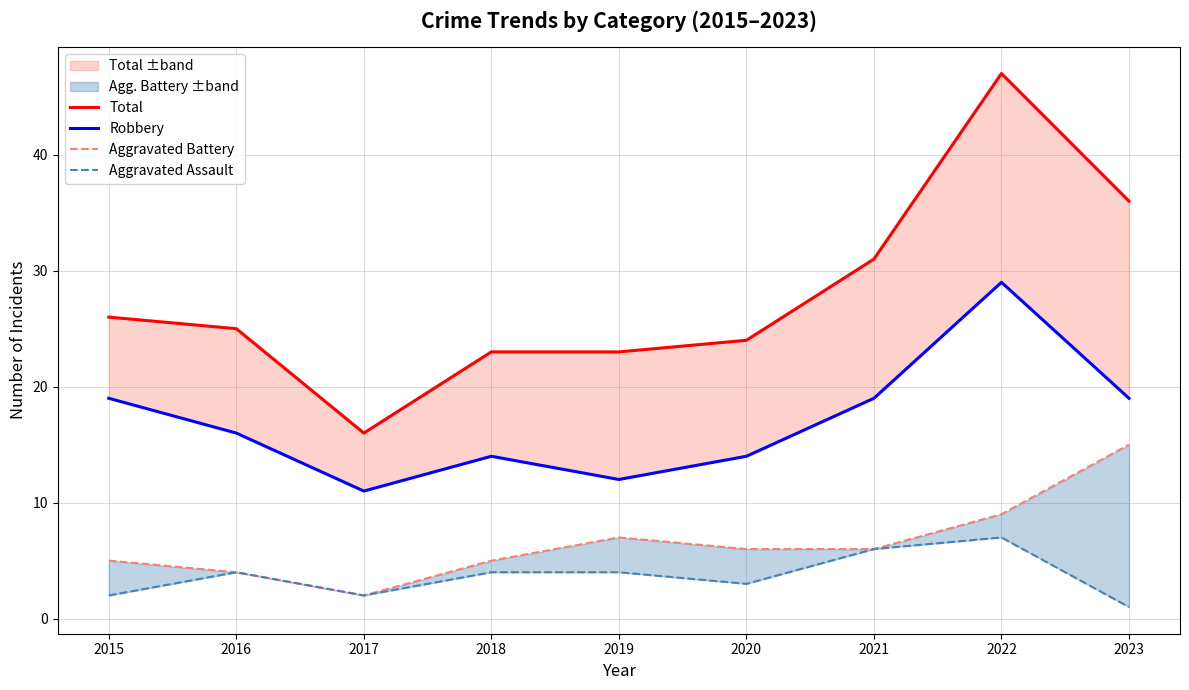

Between 2018 and 2021, which series saw the biggest shift?

Total